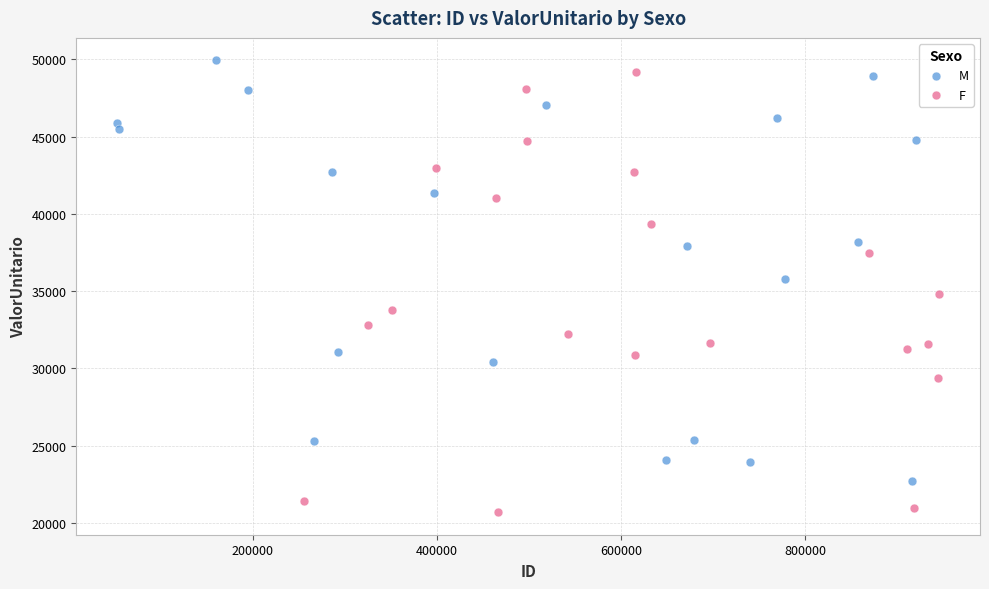

Which series contains the lowest Y value?

F